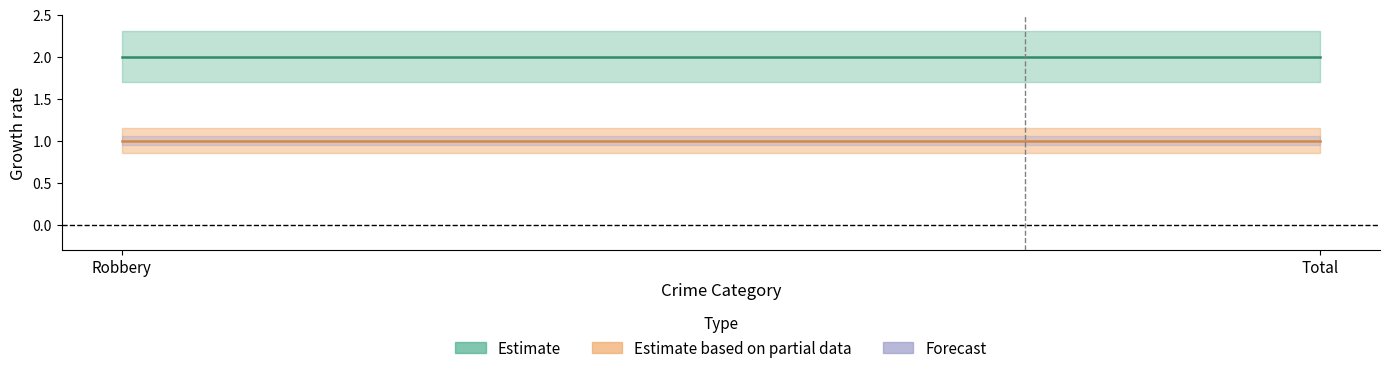

Where is 2022 nearest to the value 1?

Robbery